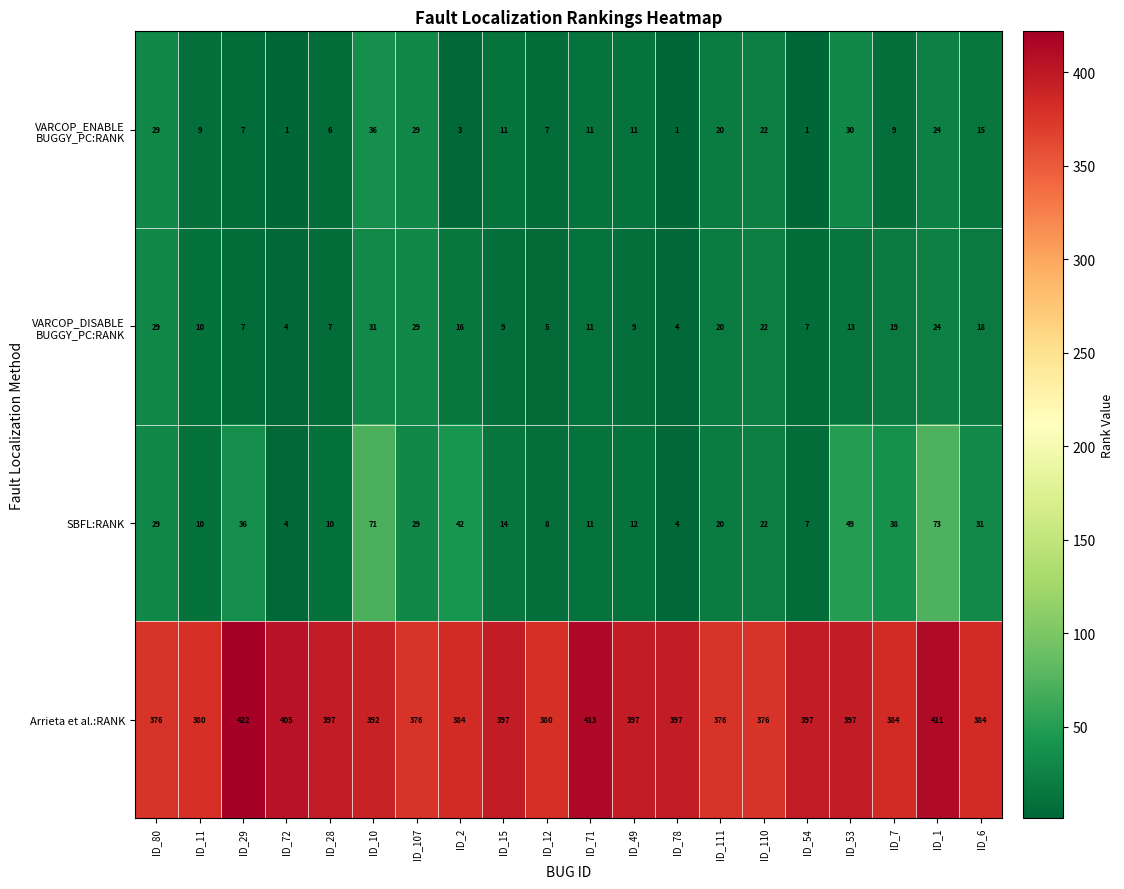

What is the spread (max minus min) of values at ID_28?

391